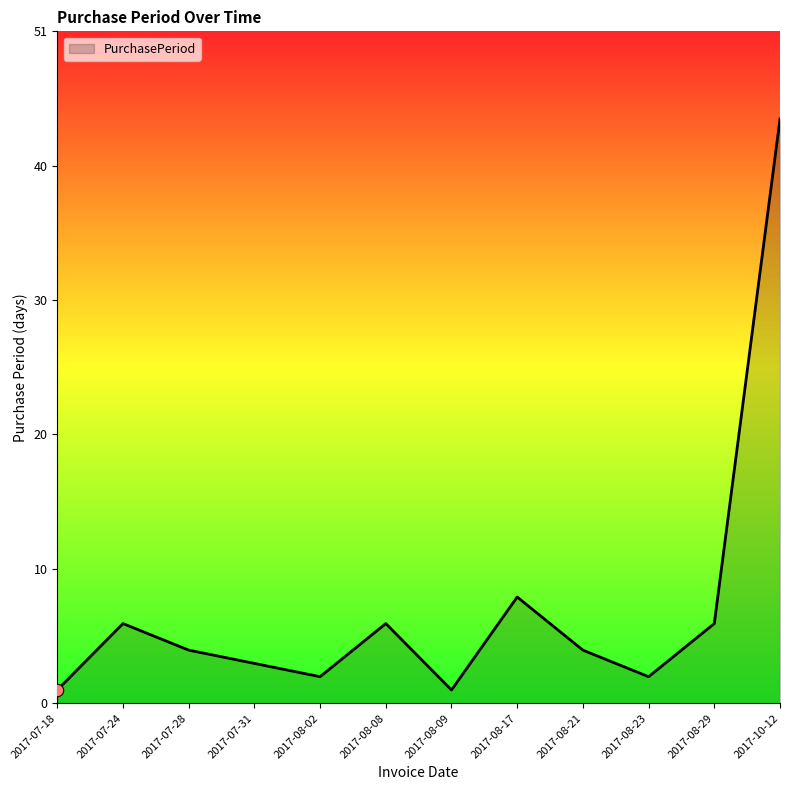

Approximately how many times larger is the value at 2017-07-28 compared to 2017-08-23?

2.0